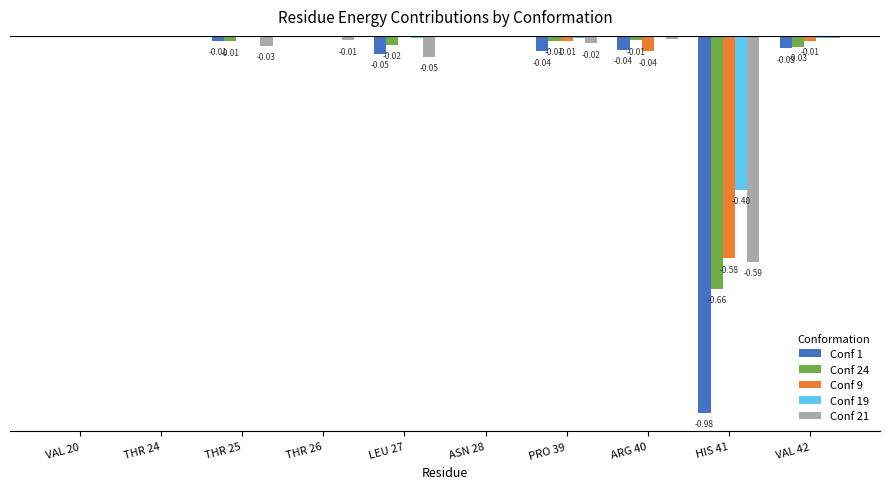

What are all the series names shown in the legend?

Conf 1, Conf 24, Conf 9, Conf 19, Conf 21